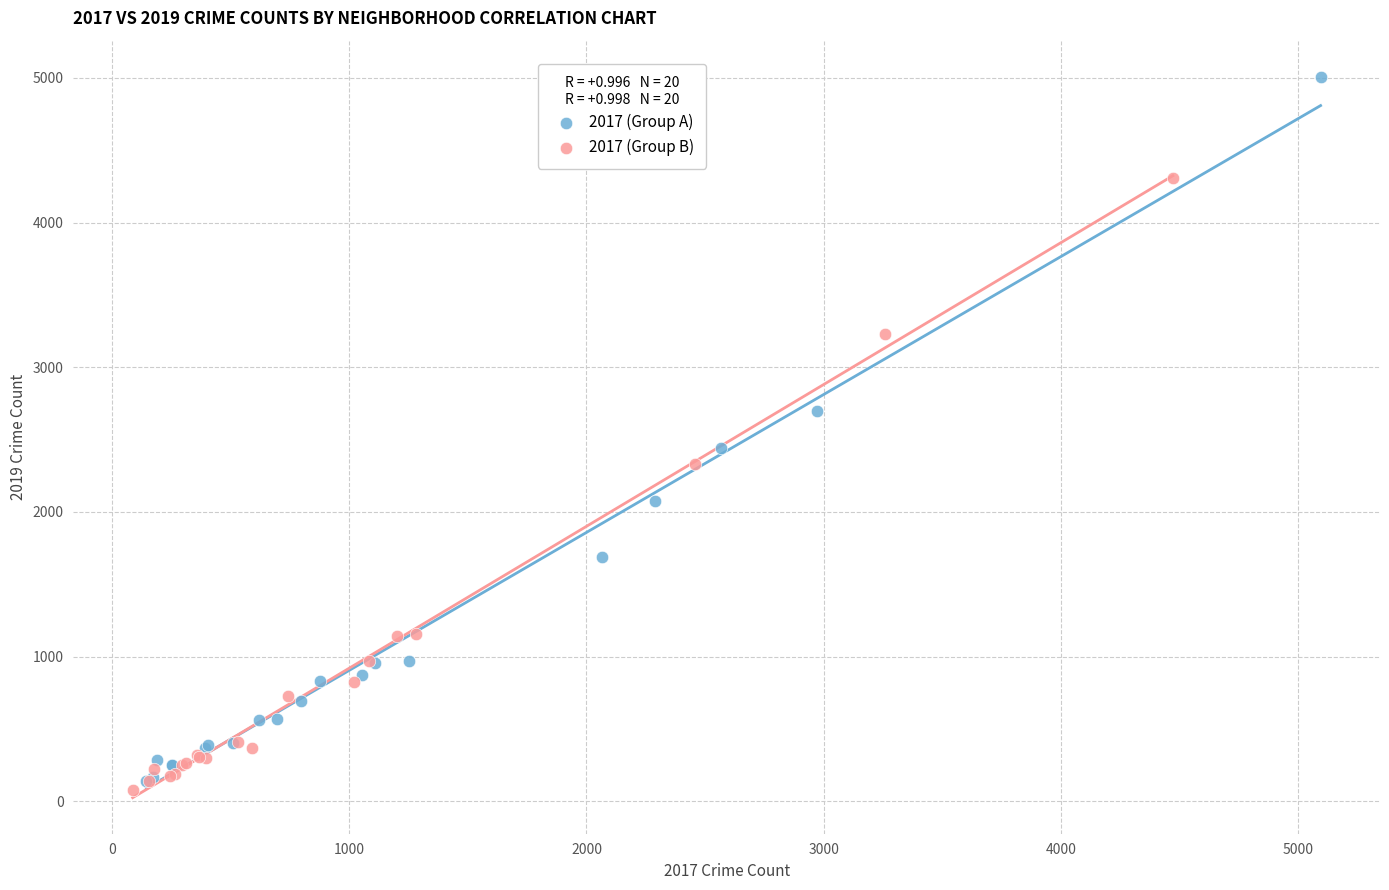

Which series has the largest Y range (max minus min)?

2017 (Group A)